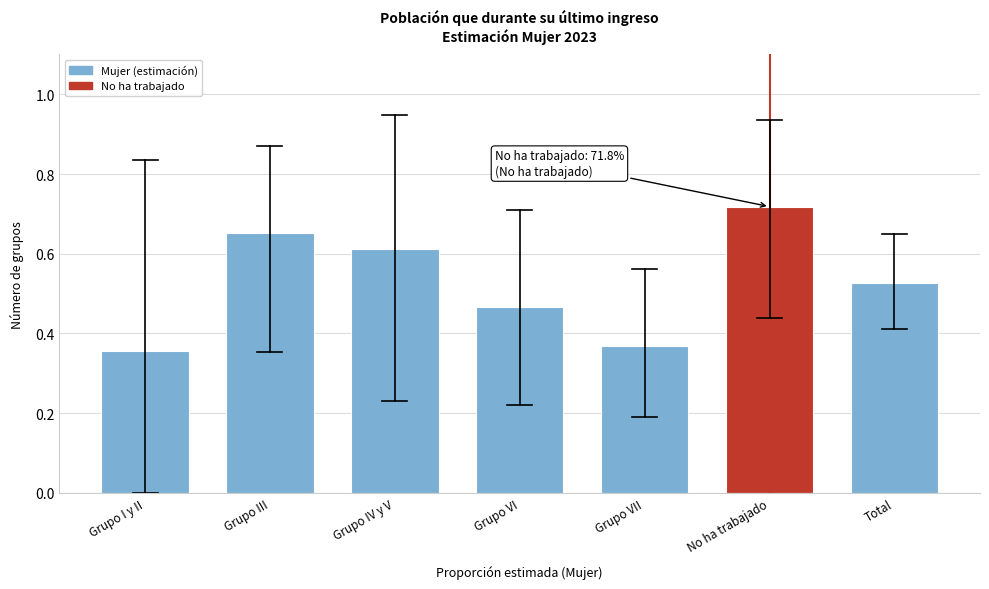

What is the label of the 2nd bar from the left?

Grupo III